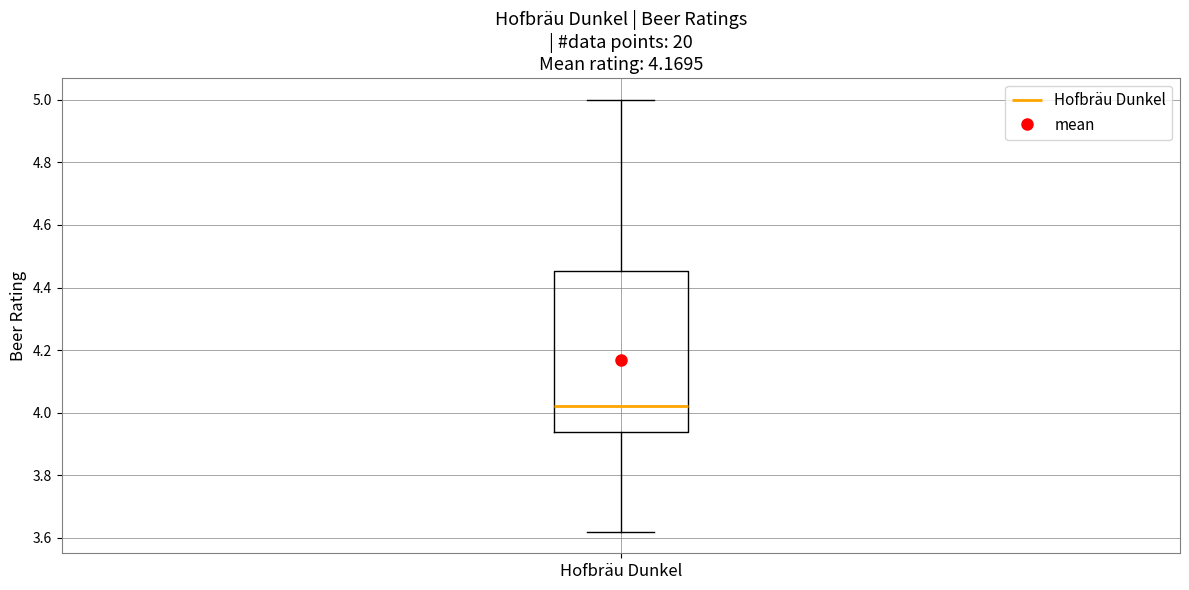

Transcribe this box plot: give where the median line is, the range the box spans, and where the two whiskers end, as read against the y-axis. The values are not printed on the chart, so give them approximately, as read against the axis.

median 4.02, box 3.94 to 4.46, whiskers 3.62 to 5.00